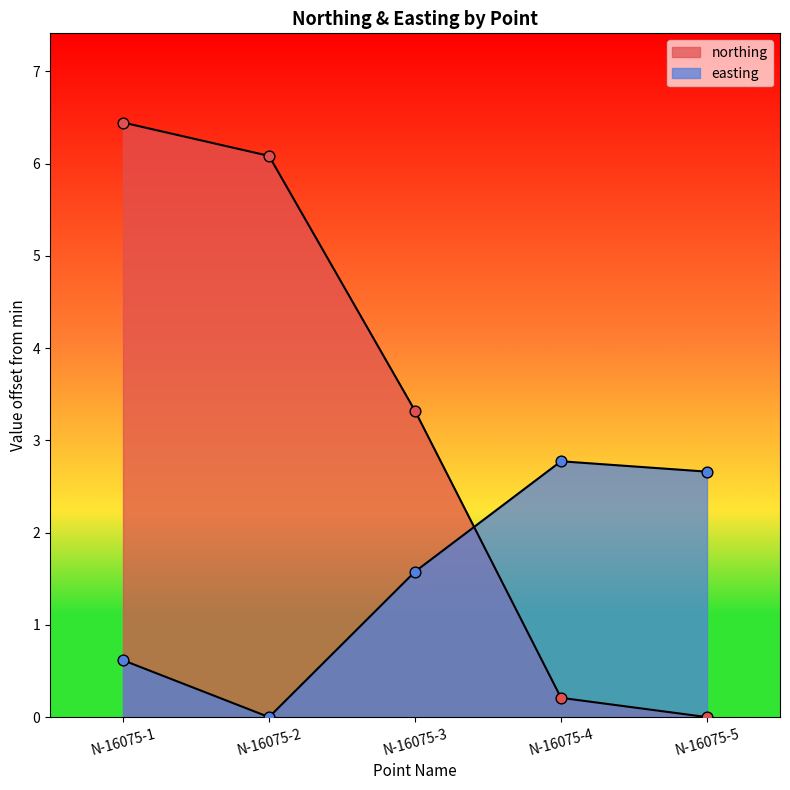

Which series reaches the maximum Y coordinate?

northing